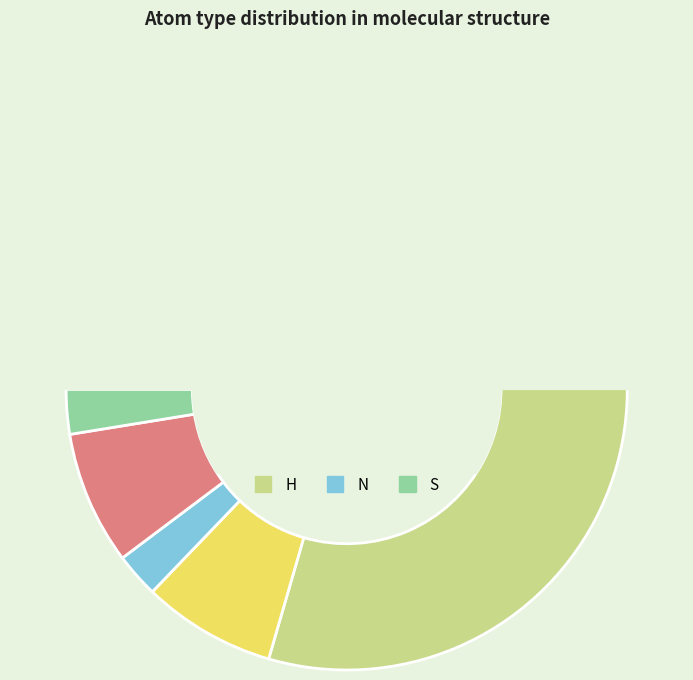

Does N represent more than half of the total?

No